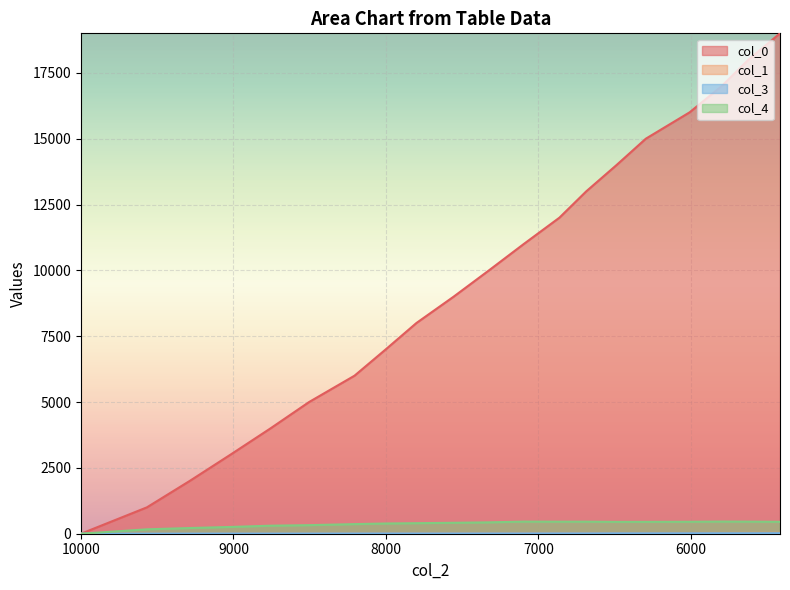

Where do col_0 and col_3 first cross each other?

10000 and 9568